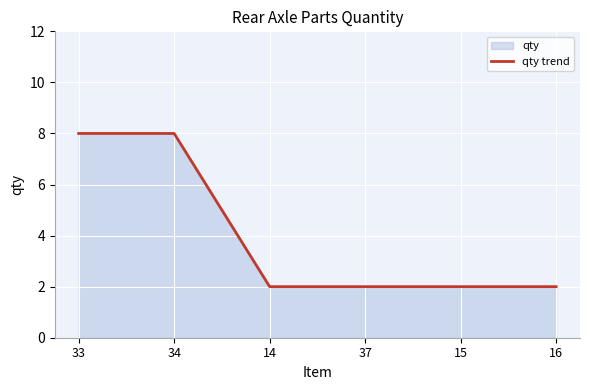

Which label corresponds to the largest value in the chart?

33